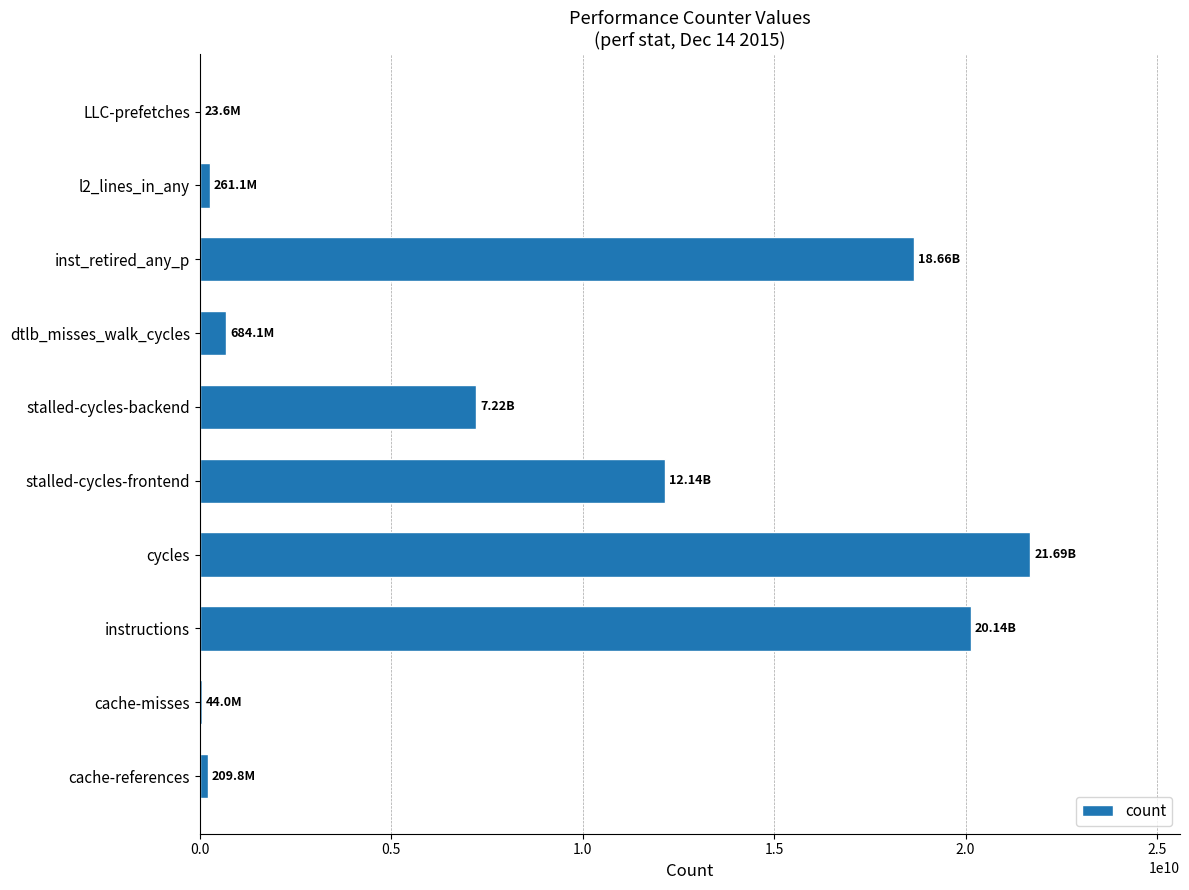

Where is the data nearest to the value 10858836627?

stalled-cycles-frontend